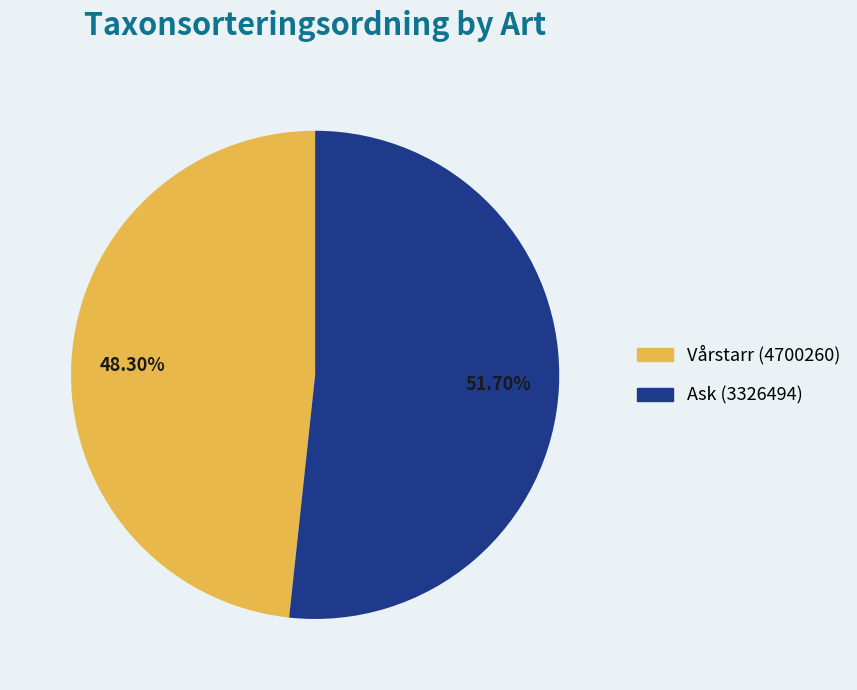

What percentage is the Vårstarr (4700260) slice, to the nearest percent?

48%